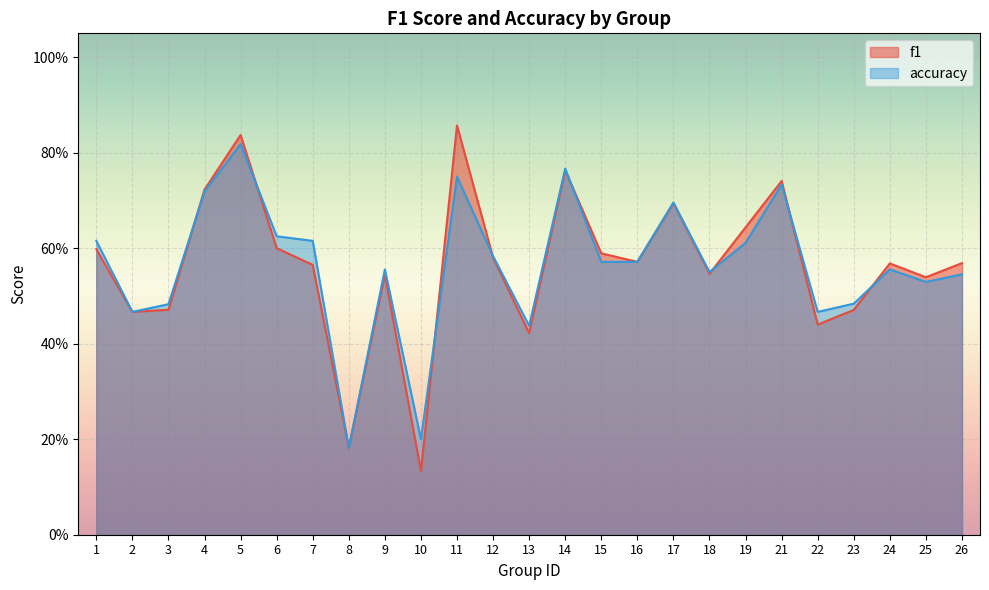

What is the value of the f1 point at the 4th from the left?

0.7